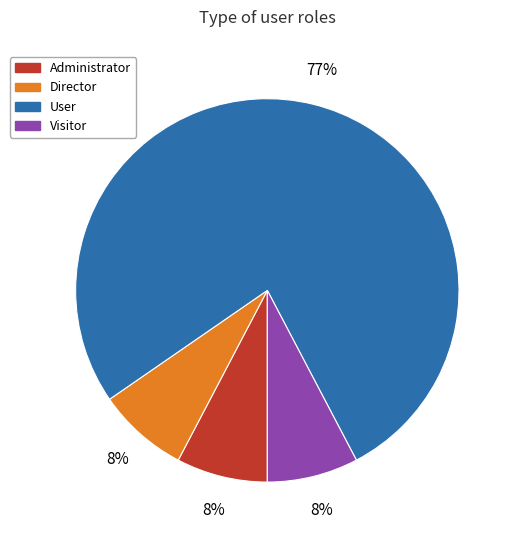

What is the largest slice in the pie chart?

User